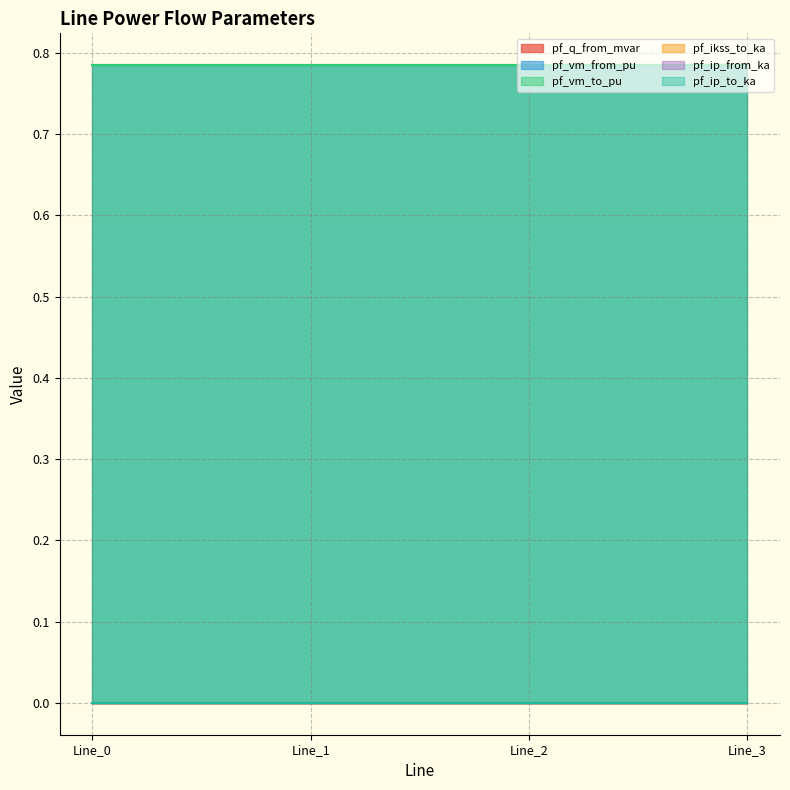

True or false: pf_vm_to_pu and pf_ip_to_ka intersect in this chart.

False